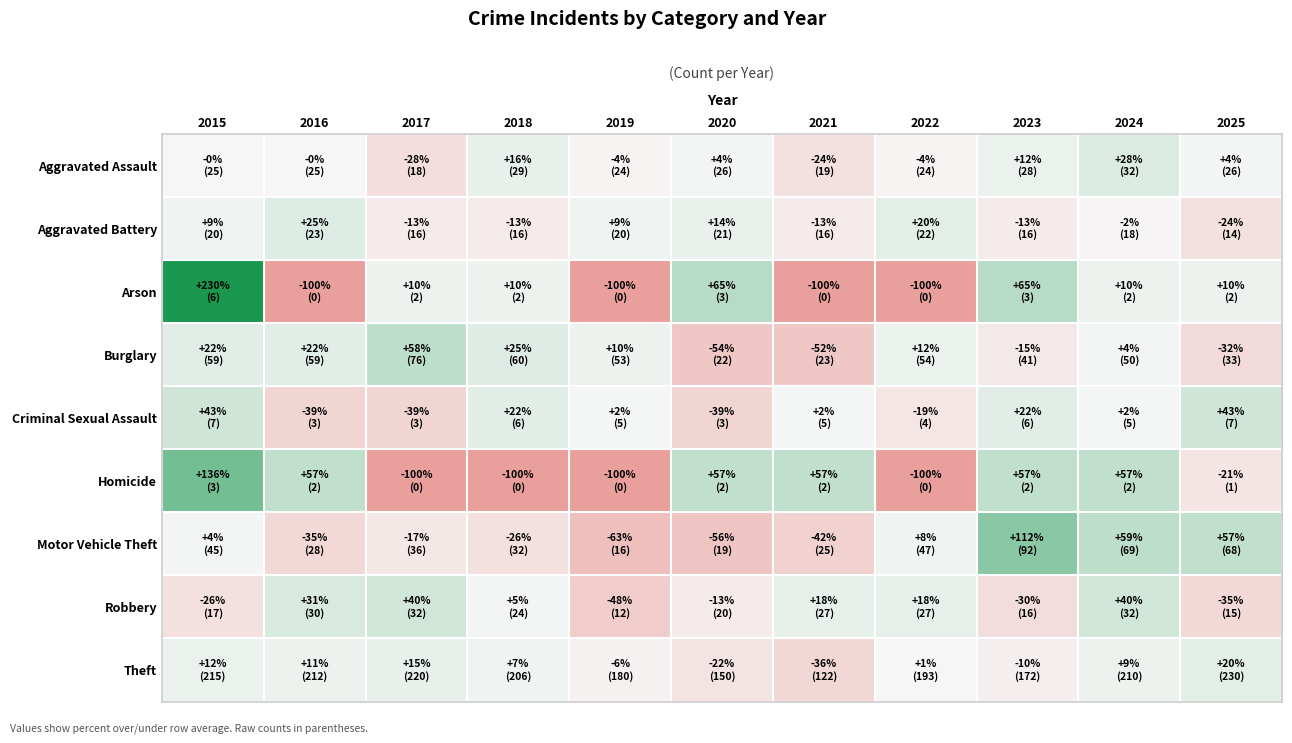

Reading left to right, list all the values displayed in this chart.

Aggravated Assault: 2015=-0.4	2016=-0.4	2017=-28.3	2018=15.6	2019=-4.3	2020=3.6	2021=-24.3	2022=-4.3	2023=11.6	2024=27.5	2025=3.6
Aggravated Battery: 2015=8.9	2016=25.2	2017=-12.9	2018=-12.9	2019=8.9	2020=14.4	2021=-12.9	2022=19.8	2023=-12.9	2024=-2.0	2025=-23.8
Arson: 2015=230.0	2016=-100.0	2017=10.0	2018=10.0	2019=-100.0	2020=65.0	2021=-100.0	2022=-100.0	2023=65.0	2024=10.0	2025=10.0
Burglary: 2015=22.5	2016=22.5	2017=57.7	2018=24.5	2019=10.0	2020=-54.3	2021=-52.3	2022=12.1	2023=-14.9	2024=3.8	2025=-31.5
Criminal Sexual Assault: 2015=42.6	2016=-38.9	2017=-38.9	2018=22.2	2019=1.9	2020=-38.9	2021=1.9	2022=-18.5	2023=22.2	2024=1.9	2025=42.6
Homicide: 2015=135.7	2016=57.1	2017=-100.0	2018=-100.0	2019=-100.0	2020=57.1	2021=57.1	2022=-100.0	2023=57.1	2024=57.1	2025=-21.4
Motor Vehicle Theft: 2015=3.8	2016=-35.4	2017=-17.0	2018=-26.2	2019=-63.1	2020=-56.2	2021=-42.3	2022=8.4	2023=112.2	2024=59.1	2025=56.8
Robbery: 2015=-25.8	2016=31.0	2017=39.7	2018=4.8	2019=-47.6	2020=-12.7	2021=17.9	2022=17.9	2023=-30.2	2024=39.7	2025=-34.5
Theft: 2015=12.1	2016=10.5	2017=14.7	2018=7.4	2019=-6.2	2020=-21.8	2021=-36.4	2022=0.6	2023=-10.3	2024=9.5	2025=19.9